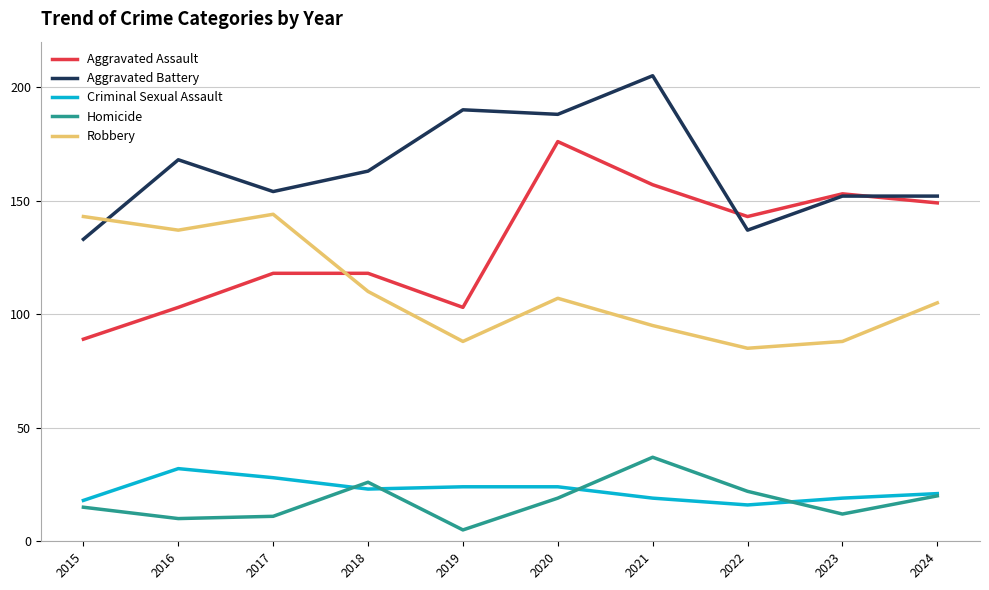

Which series has the largest total across all categories?

Aggravated Battery